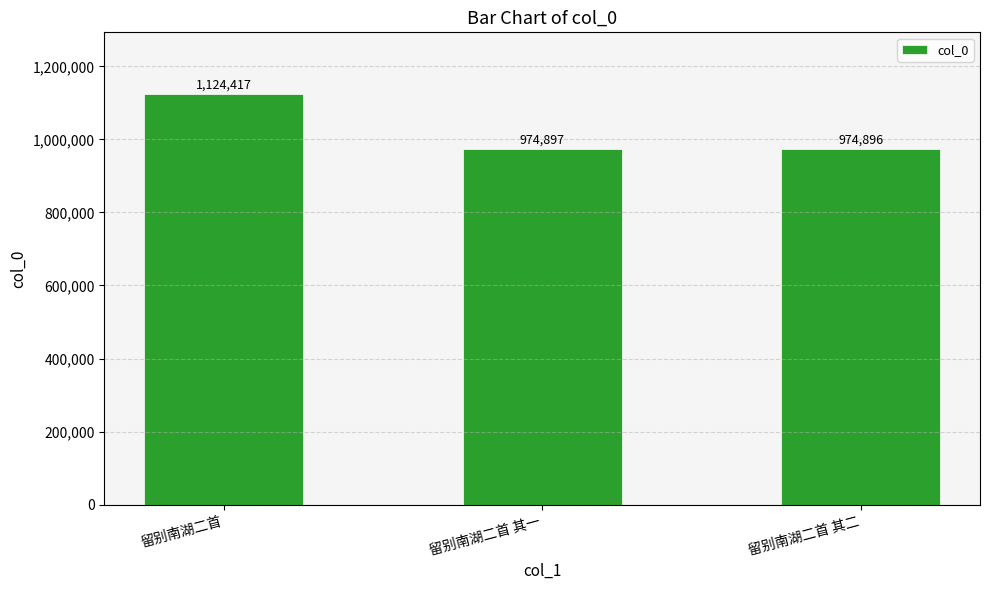

What position from the left is 留别南湖二首 其二?

3